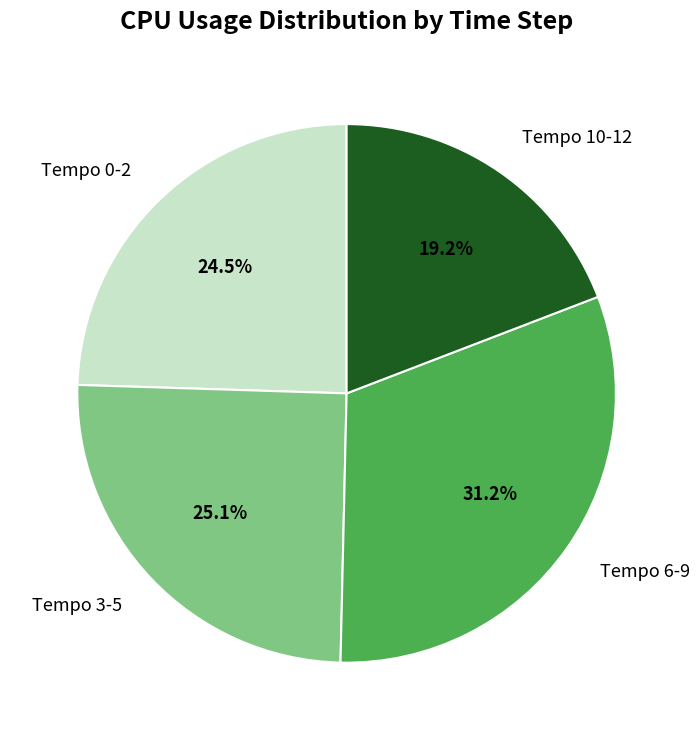

What is the ratio of the value at Tempo 6-9 to the value at Tempo 10-12?

1.6